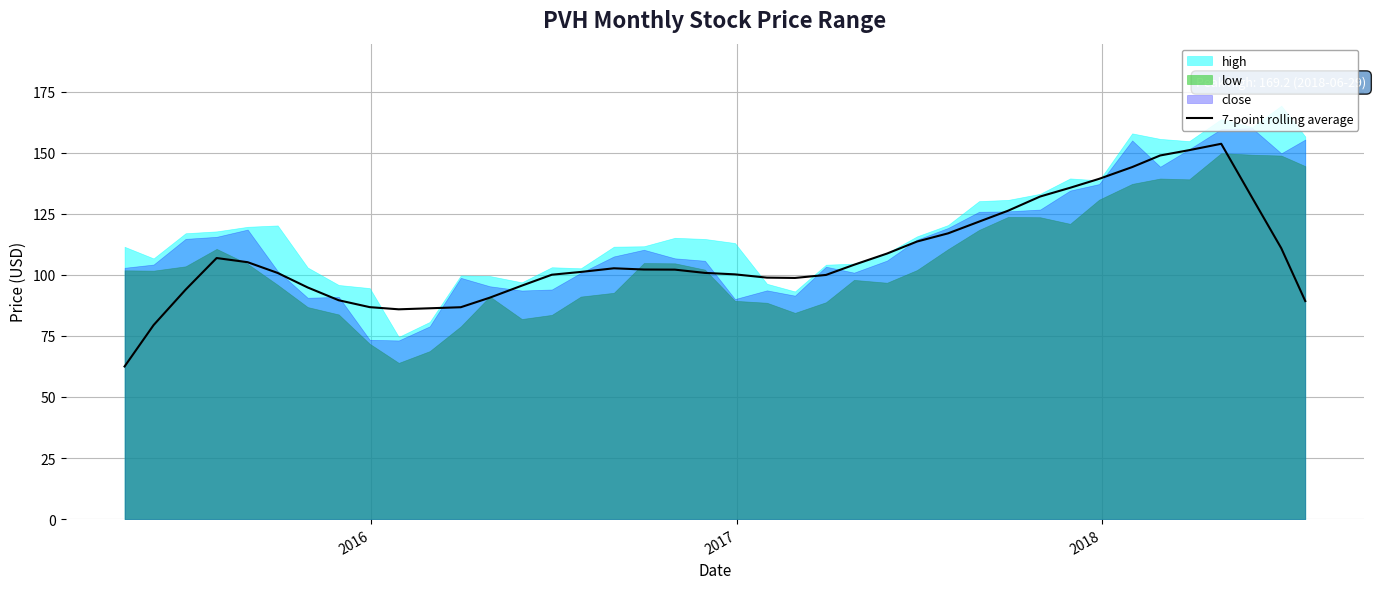

What is the highest value of the 7-point rolling average series?

153.6